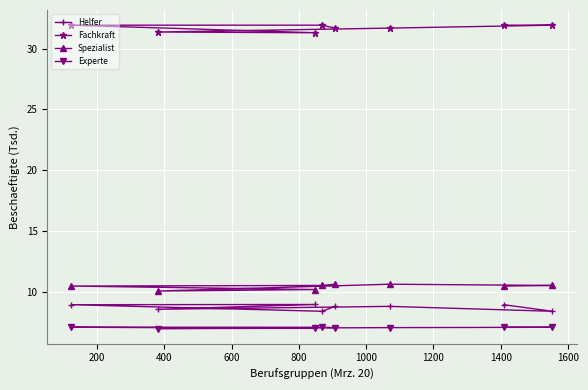

What is the greatest value displayed?

31.9